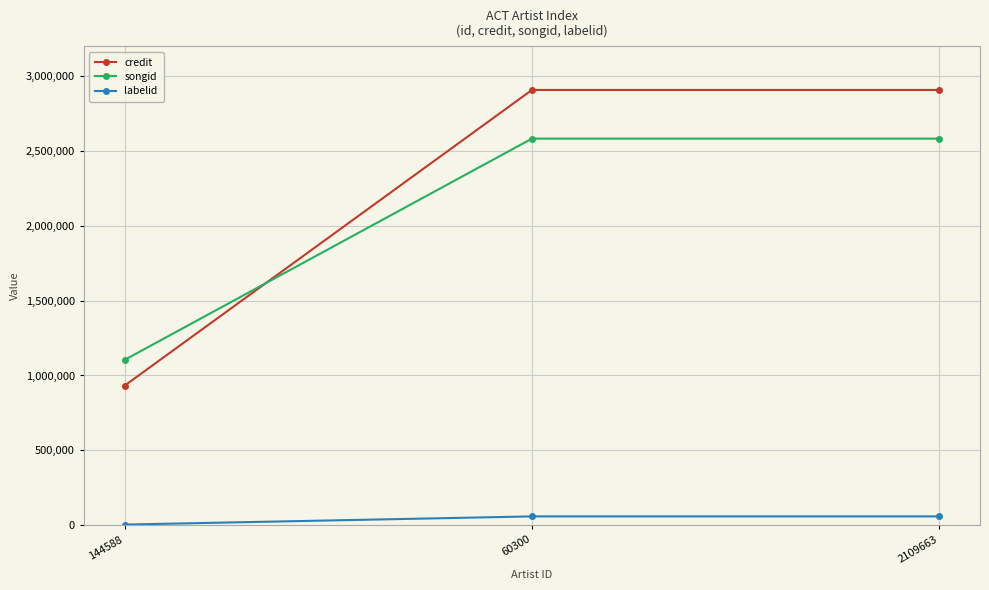

The credit series shows 708483 at 60300. True or false?

False